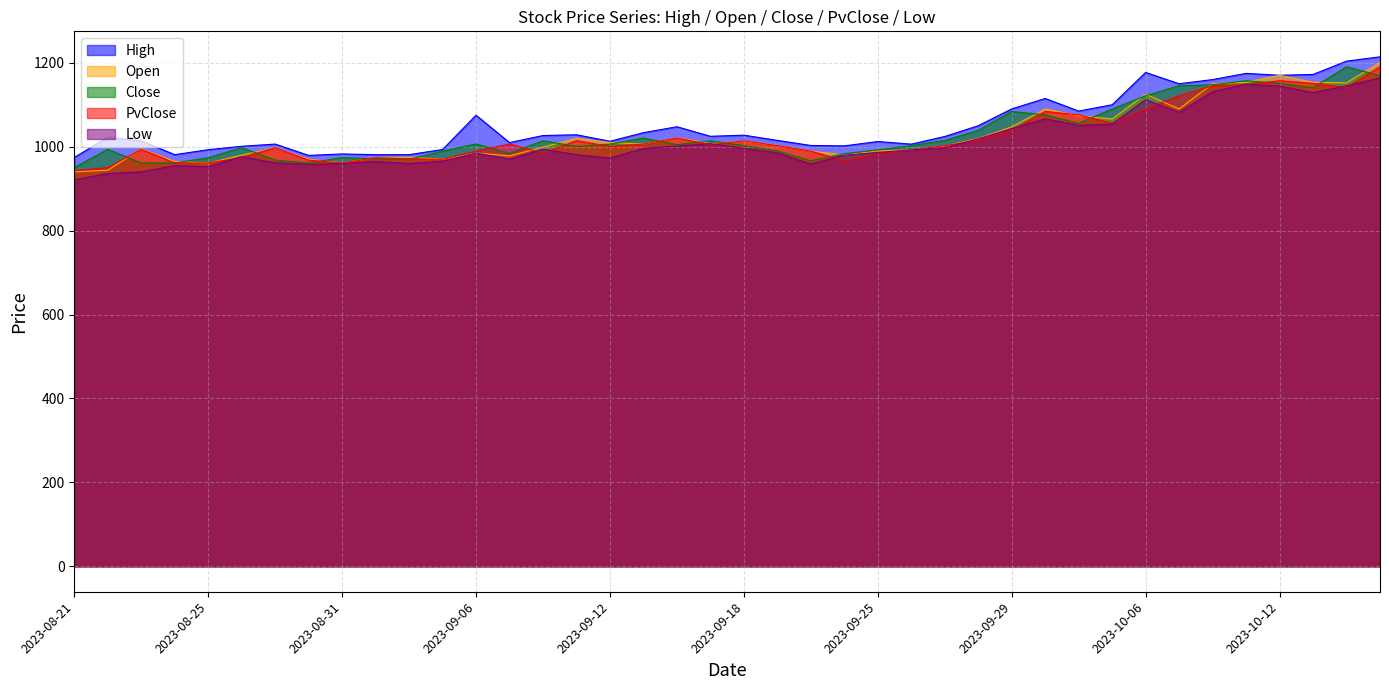

In Open, how many points are higher than both neighbors (excluding endpoints)?

10